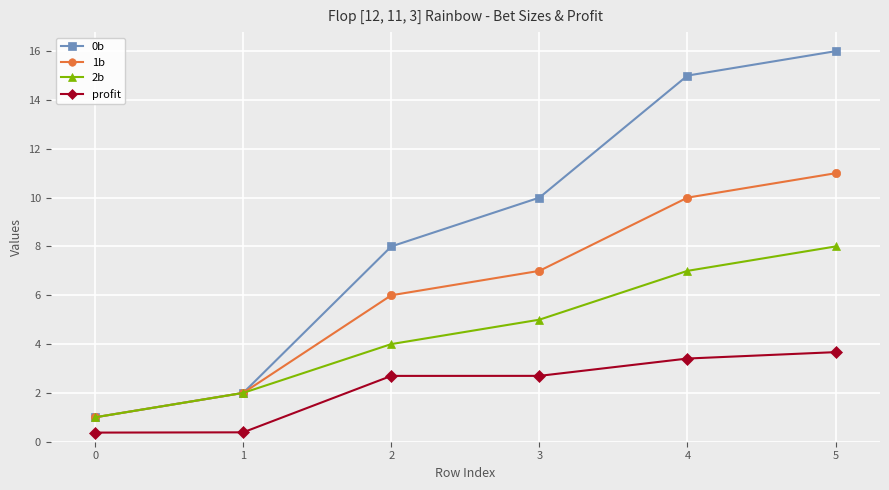

What is the difference between the 2b values at 0 and 3?

4.0